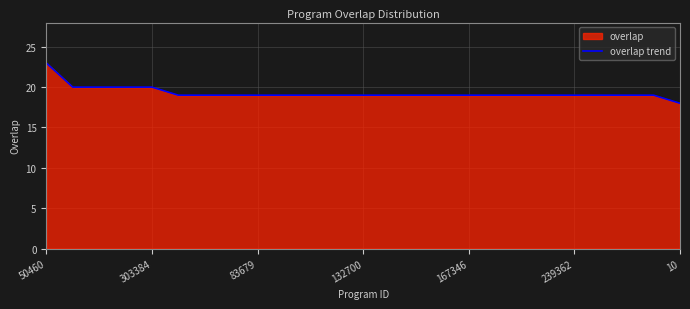

How many lines are shown in the chart?

1